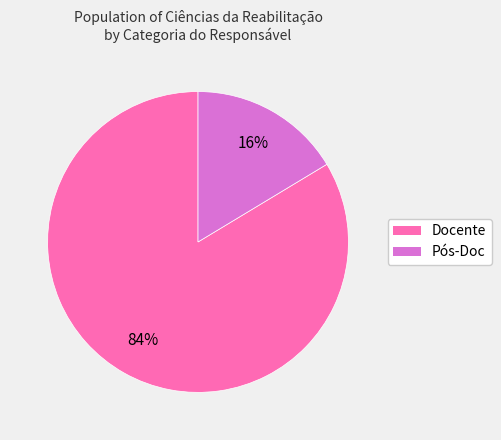

The Pós-Doc slice represents 24% of the pie. True or false?

False